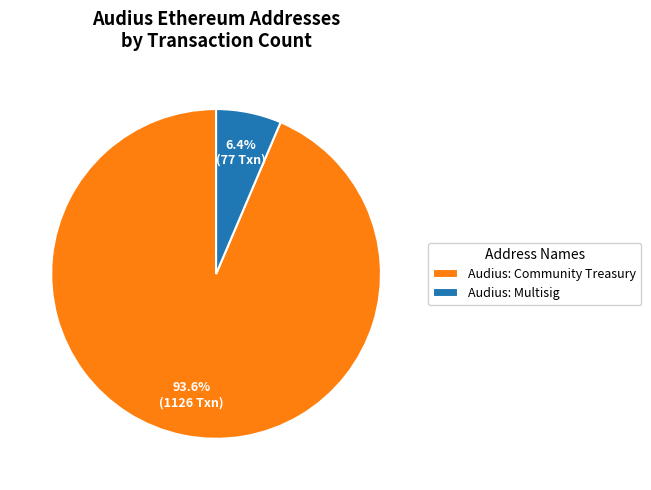

What is the total percentage of Audius: Community Treasury and Audius: Multisig?

100.0%